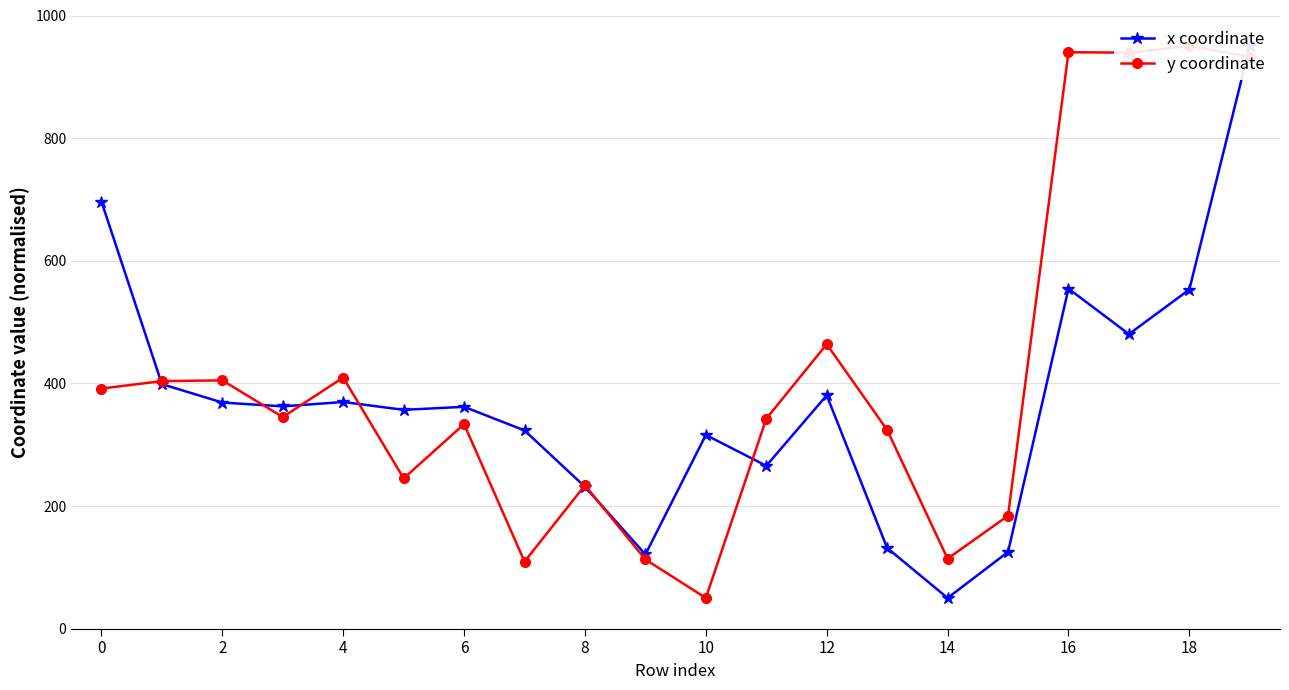

Which series changed the most between 0 and 18?

y coordinate